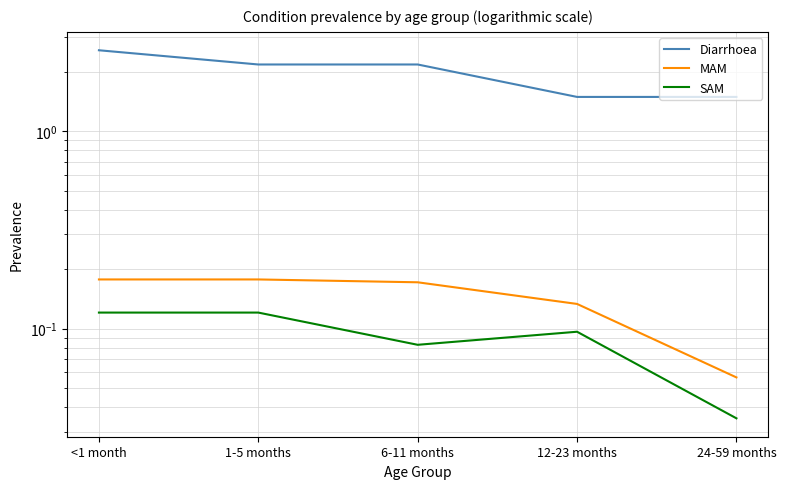

Does the chart have visible grid lines?

Yes